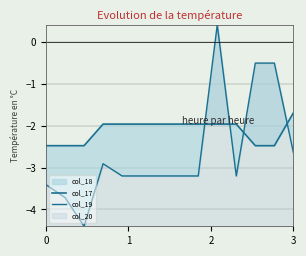

What is the value of the col_19 point at the 8th from the left?

-3.2